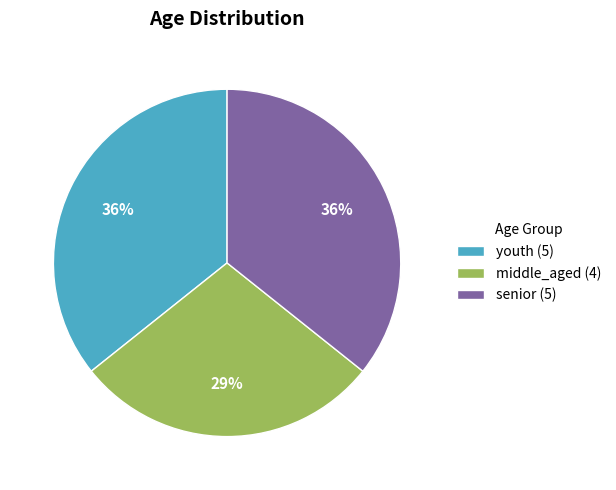

True or false: middle_aged accounts for 29% of the total.

True